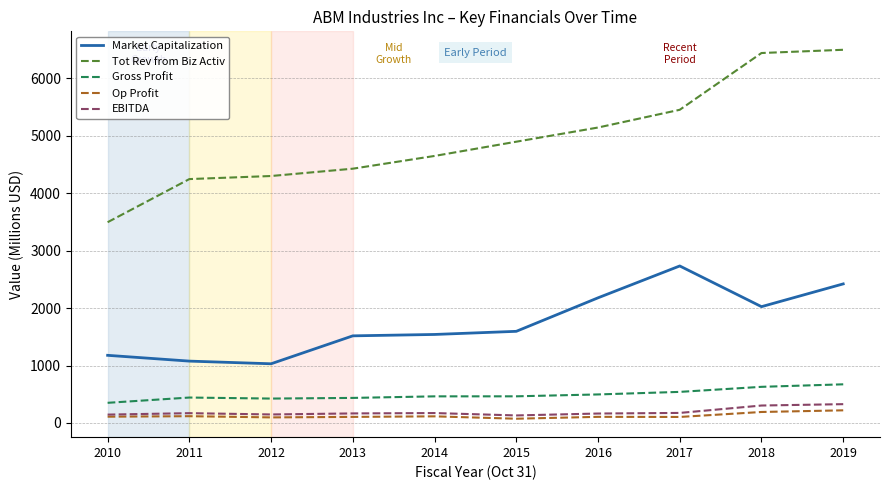

How many distinct data groups are displayed?

5